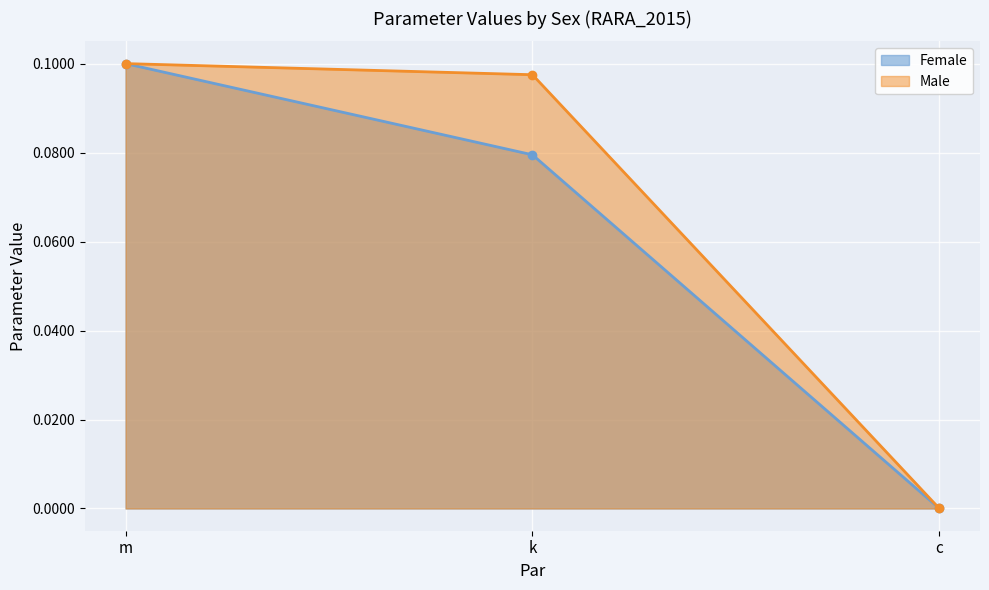

Reading left to right, list all the values displayed in this chart.

Female: 0.1	0.1	0.0
Male: 0.1	0.1	0.0